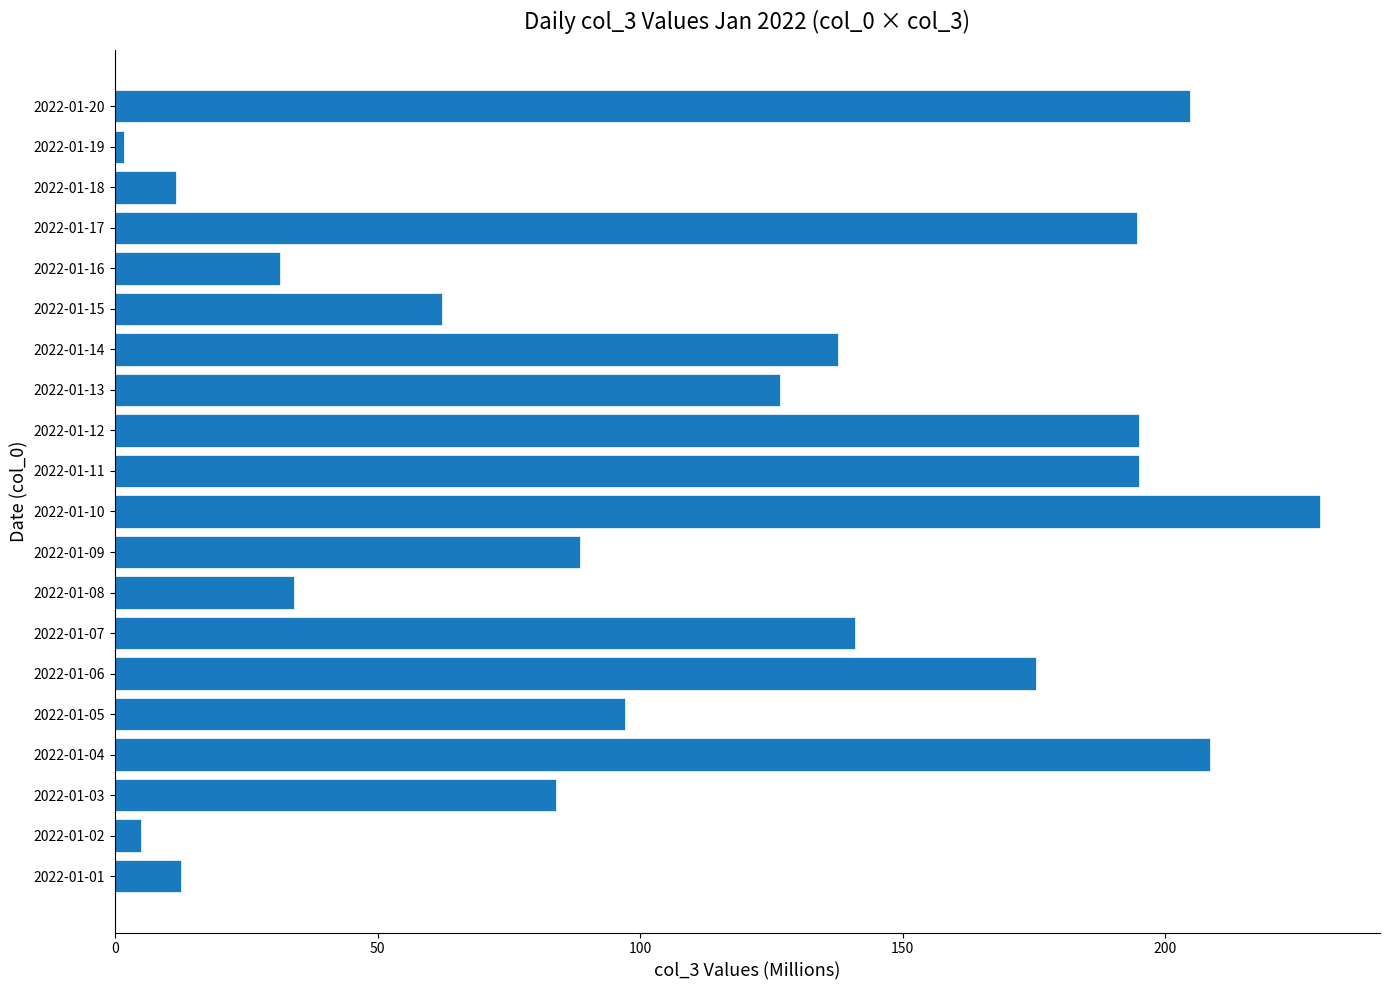

True or false: the data shows 195.1 at 2022-01-11.

True